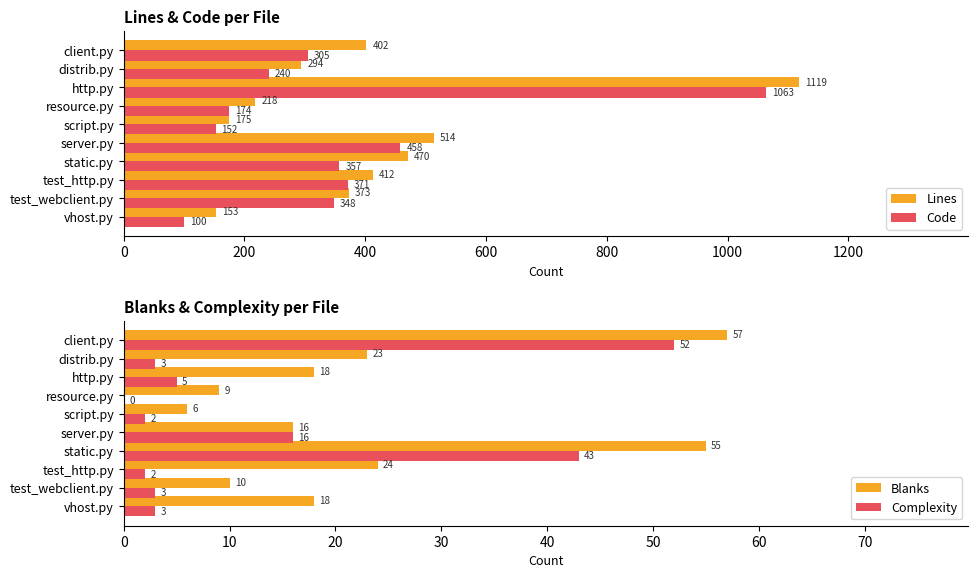

The Blanks series shows 89 at client.py. True or false?

False